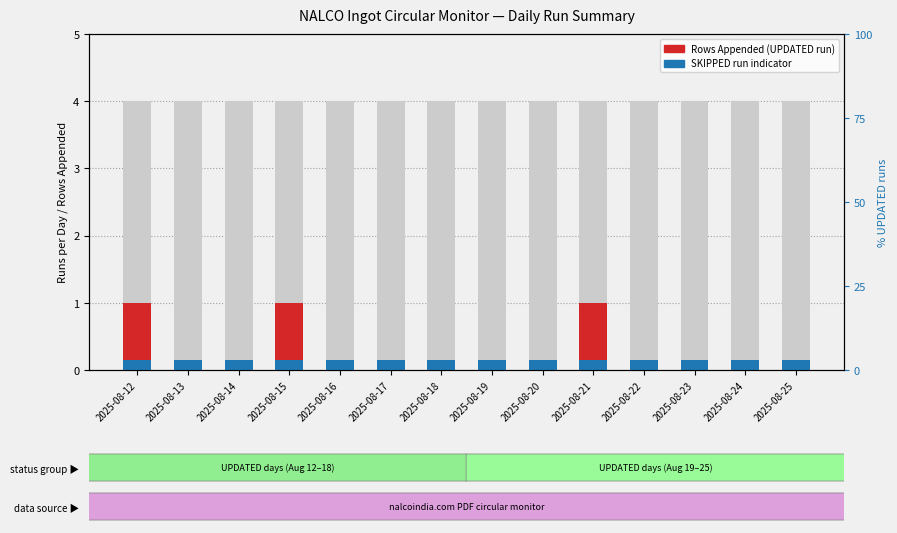

What is the average value of the SKIPPED runs (fraction) series?

0.1